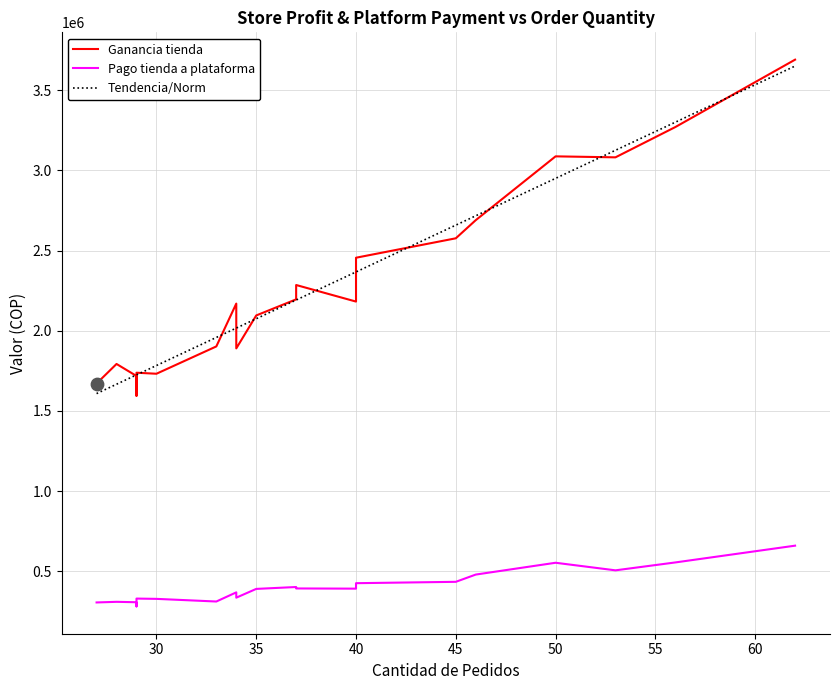

At how many categories does at least one series exceed 2328725?

8